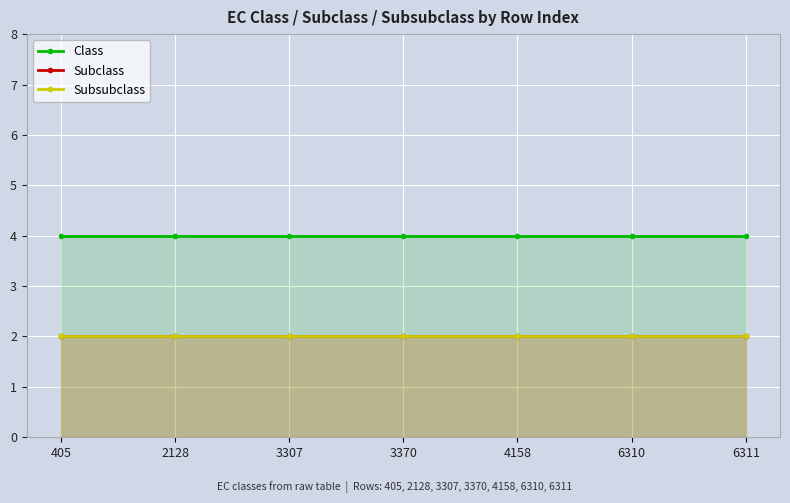

What is the minimum value shown in the chart?

2